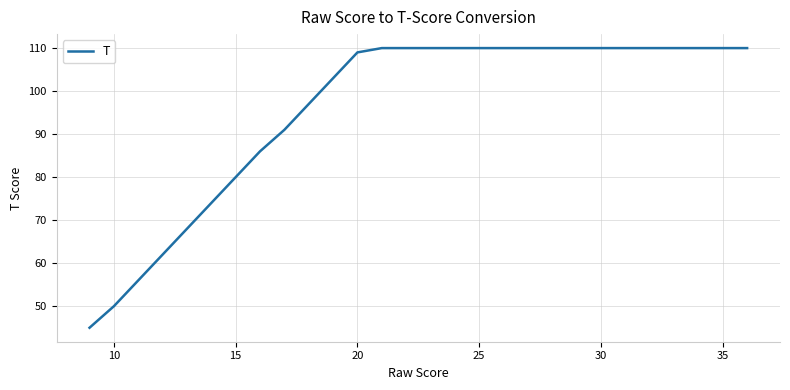

Does the chart display data point markers on the line(s)?

No